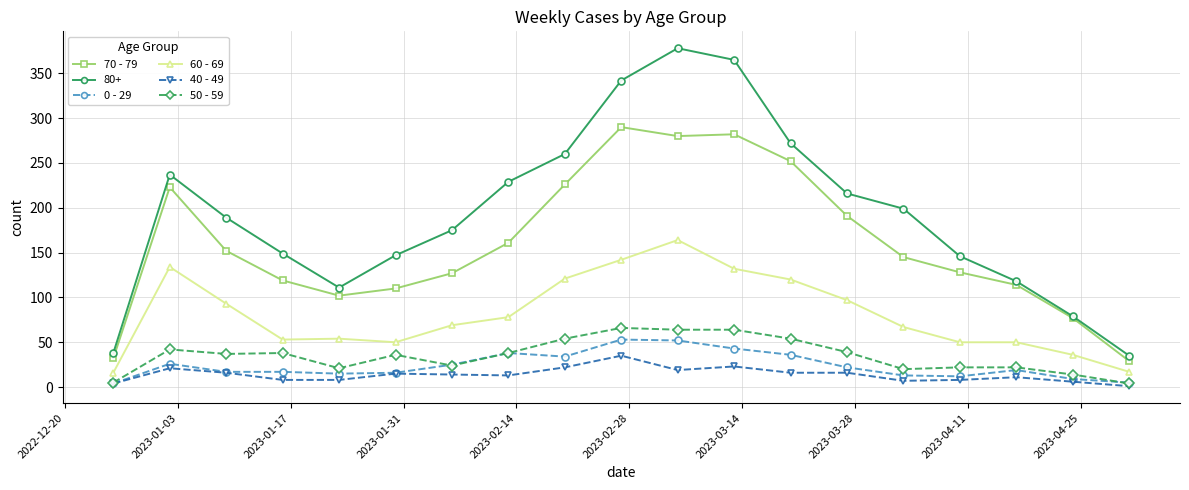

True or false: 40 - 49 has more than 1 points higher than both neighbors.

True